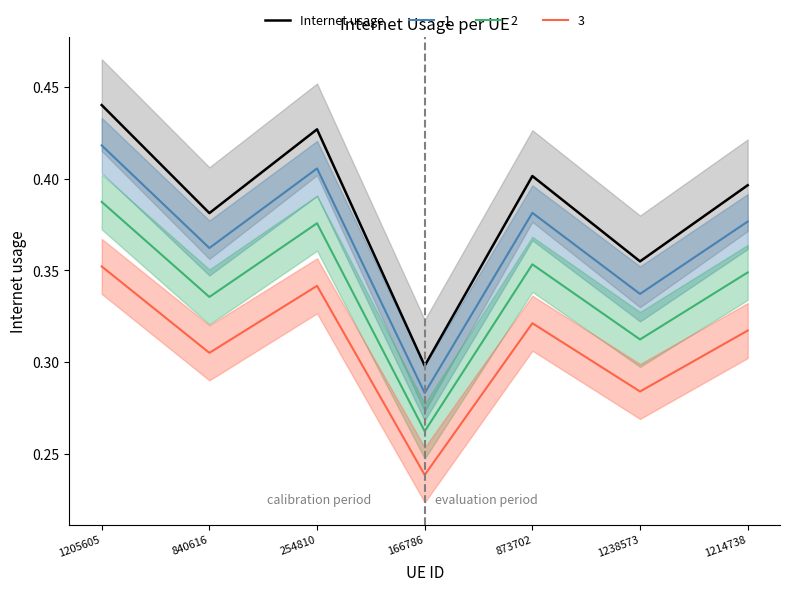

What is the minimum value shown in the chart?

0.3